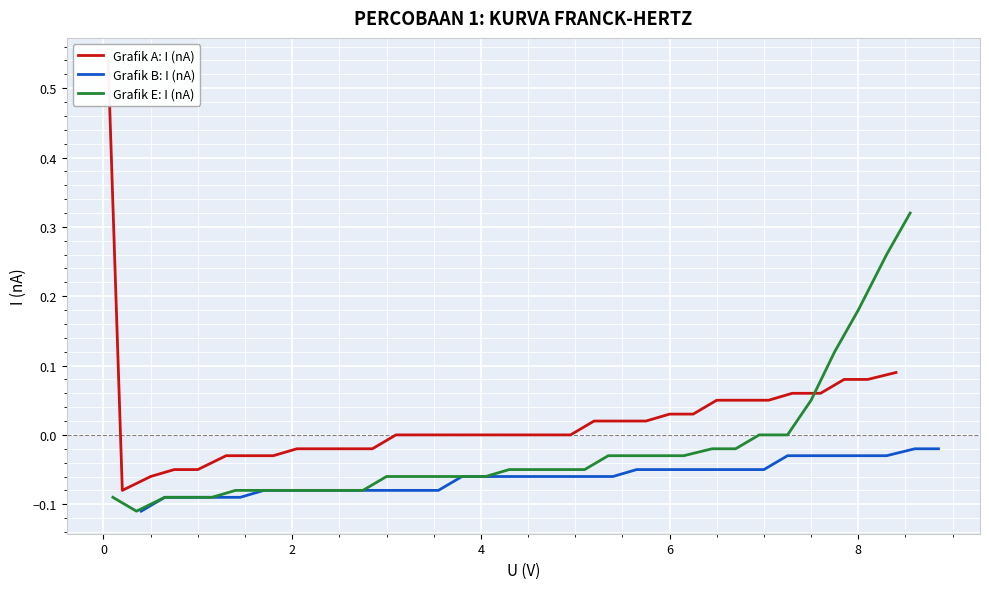

Which series has the widest spread of values?

Grafik A: I (nA)